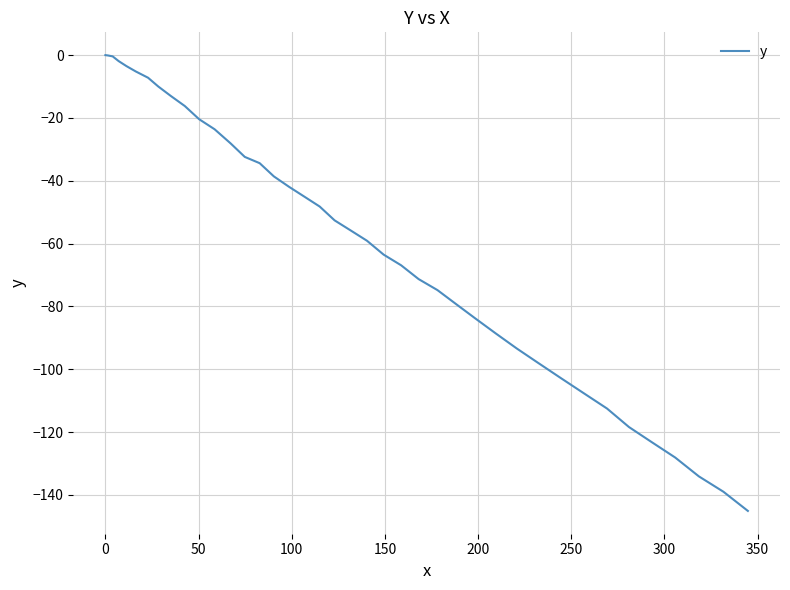

What is the minimum value shown in the chart?

-145.1